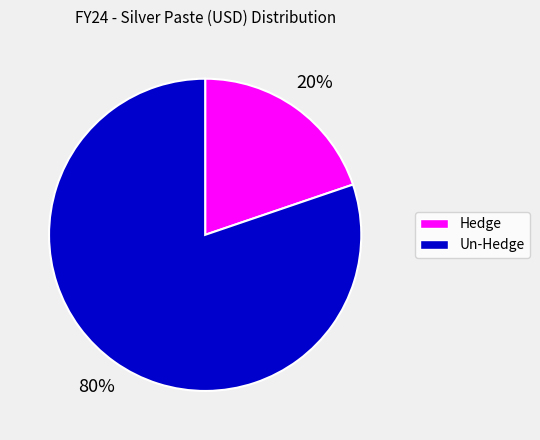

The Un-Hedge slice represents 80% of the pie. True or false?

True